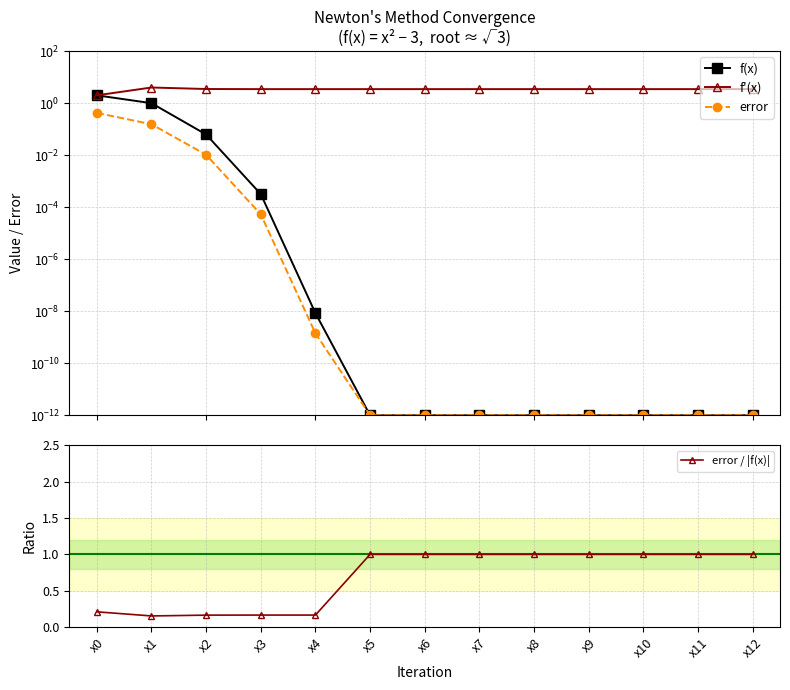

True or false: f'(x) has more than 0 interior local peaks.

True